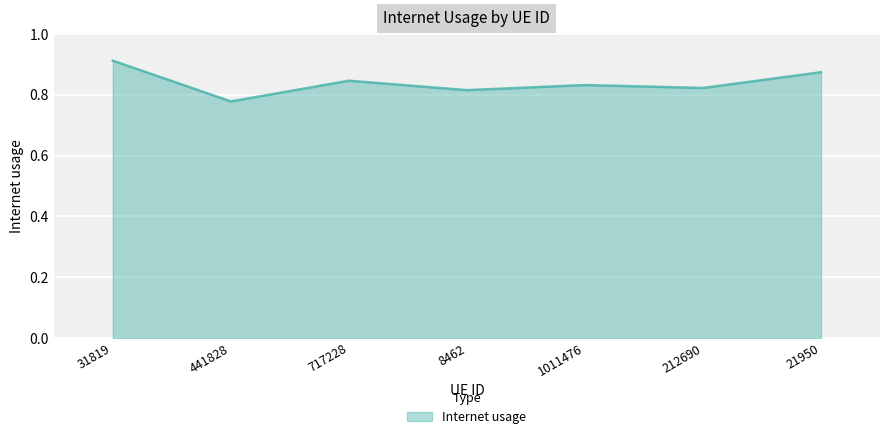

Which category has the lowest value across all series?

441828